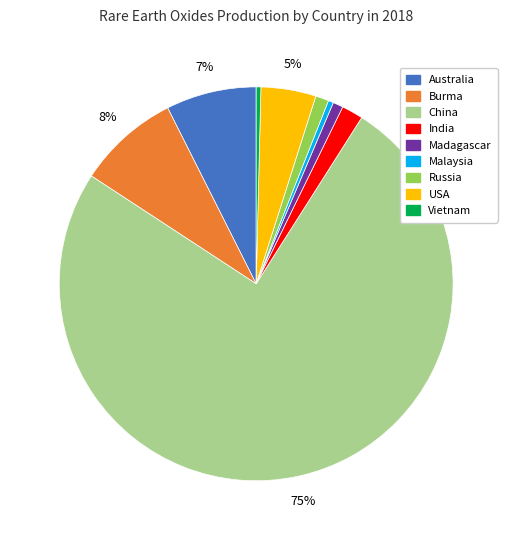

Which slice represents more than half of the pie?

China